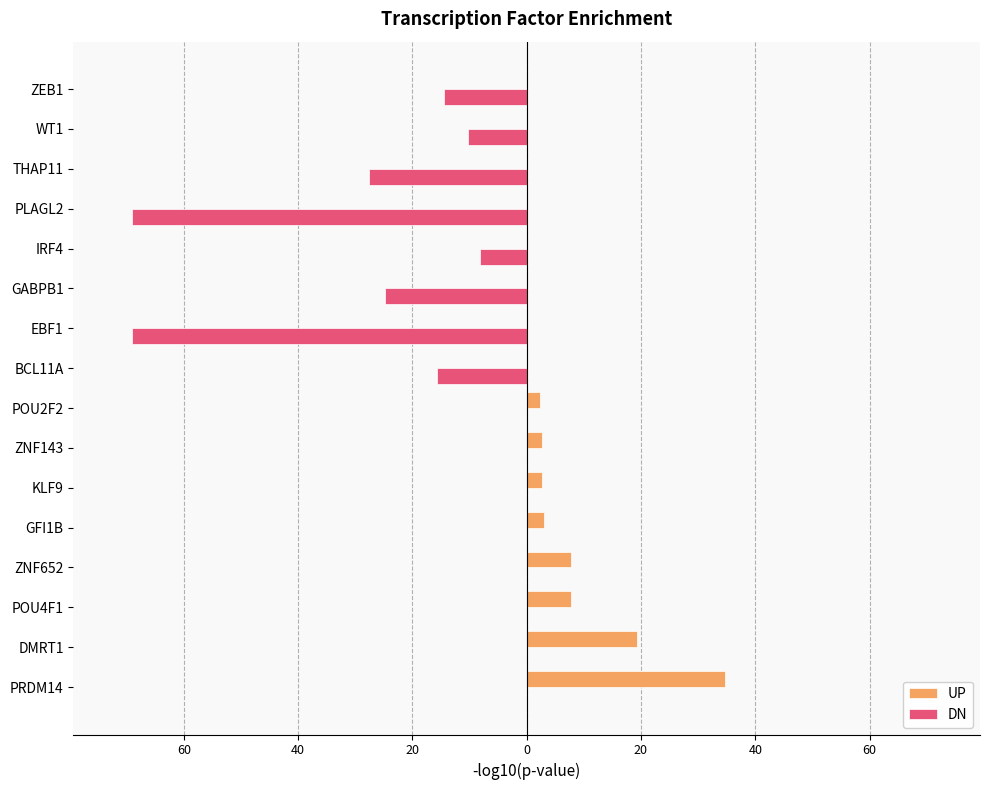

What is the average value of the UP series?

5.0